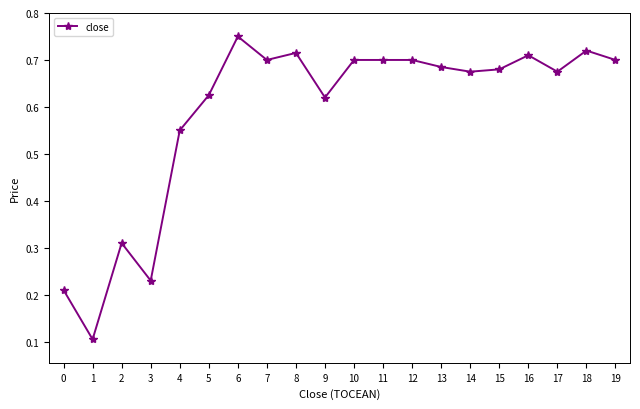

True or false: the data has more than 2 interior local peaks.

True